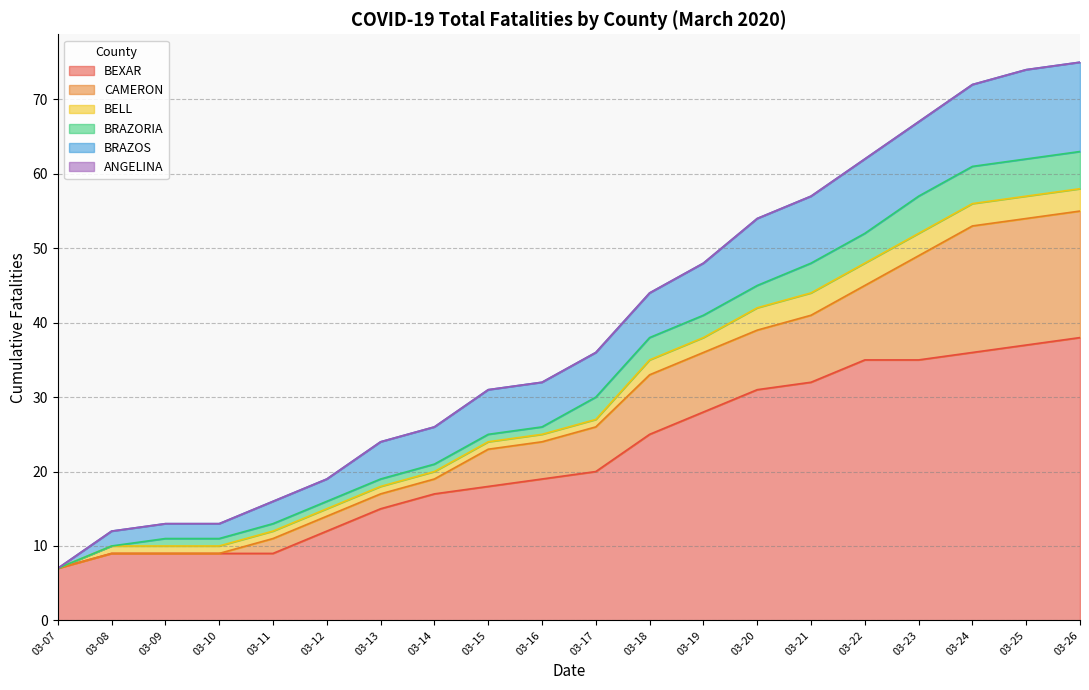

Which series has the largest total across all categories?

BEXAR